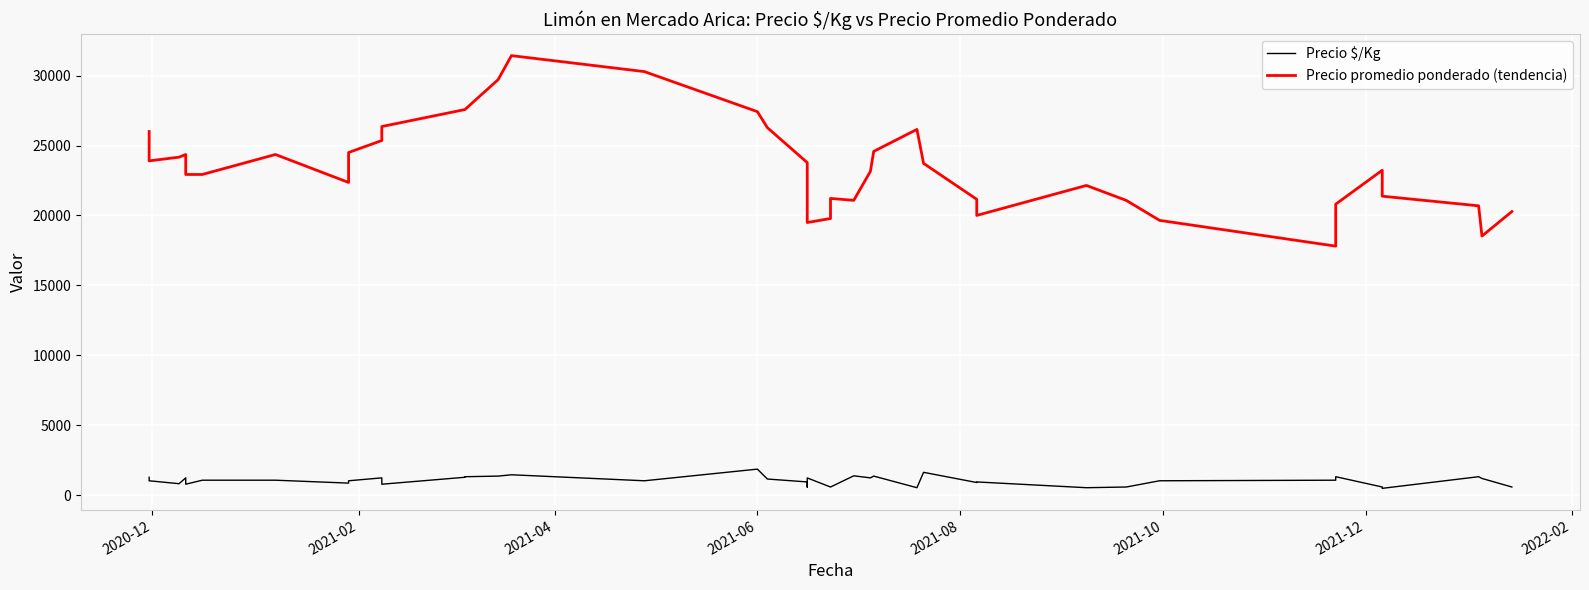

The Precio $/Kg series shows 1398.3 at 18. True or false?

False